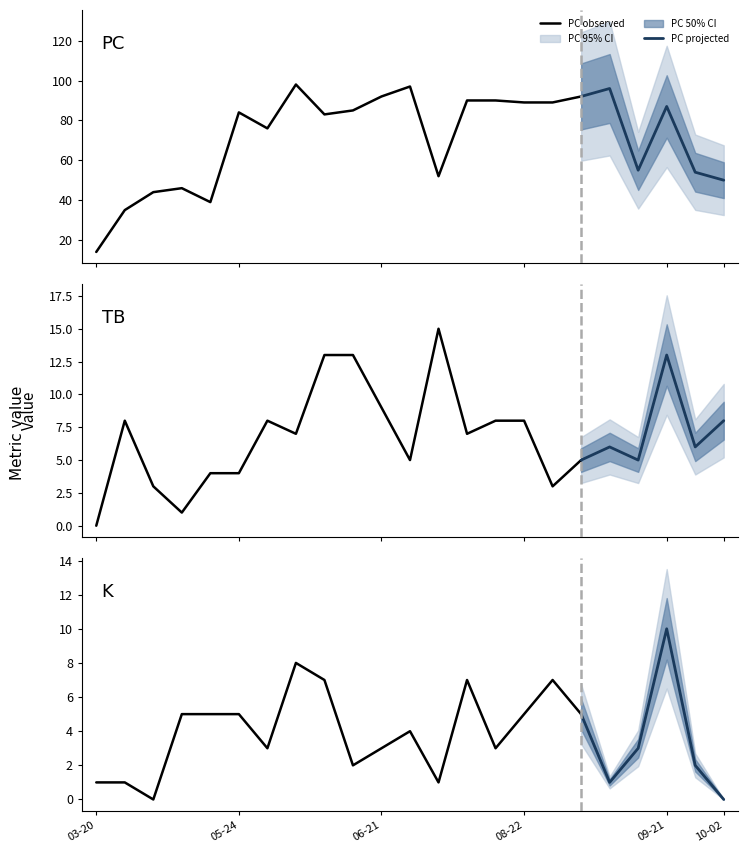

What position from the left is 2022-06-15?

10